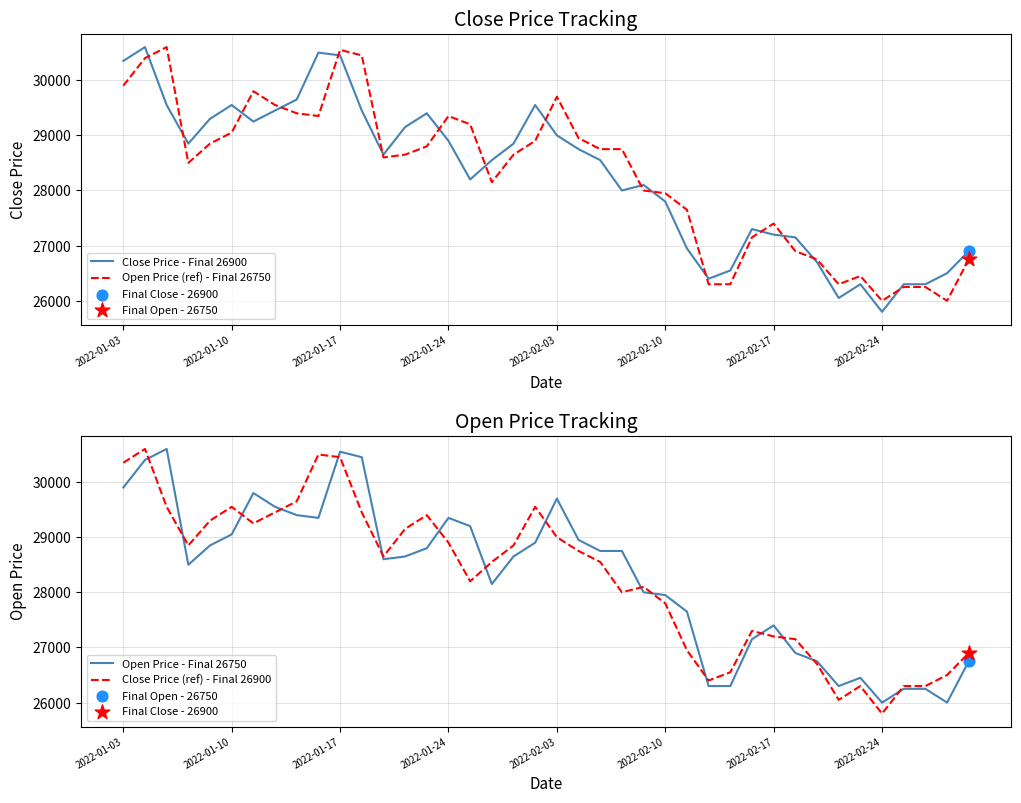

Which series has the largest Y range (max minus min)?

Close Price - Final 26900